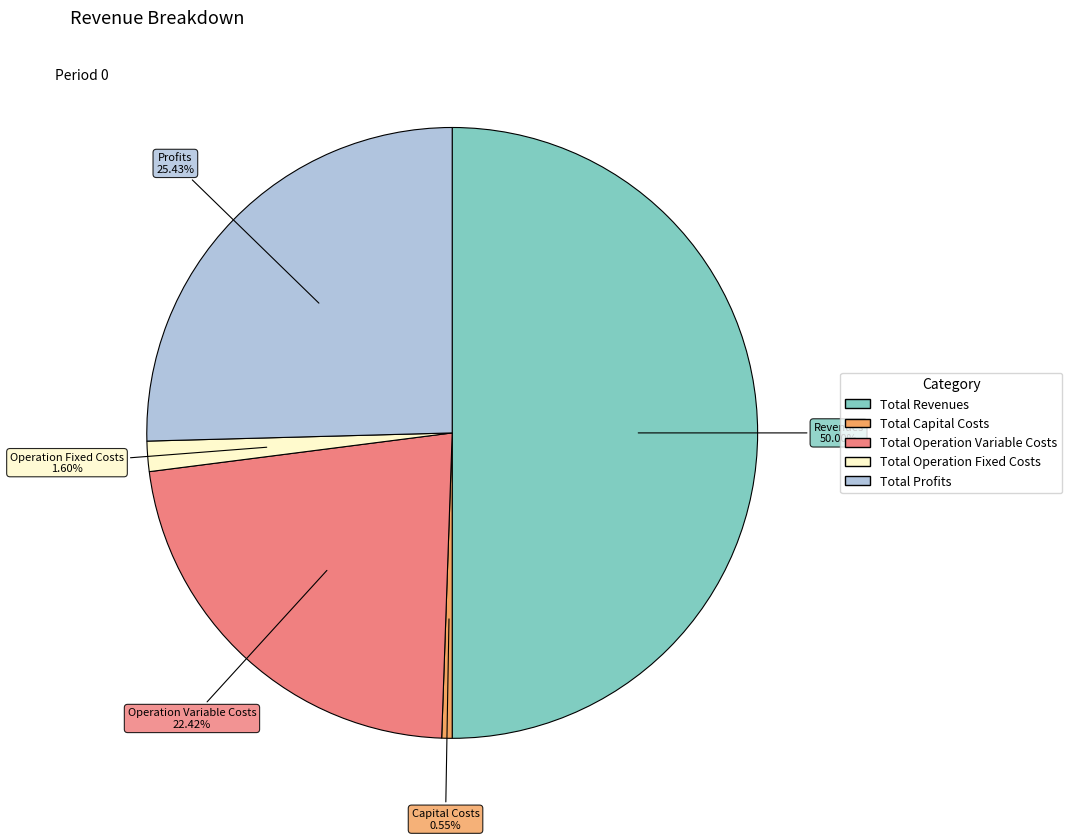

What is the majority slice?

Total Revenues